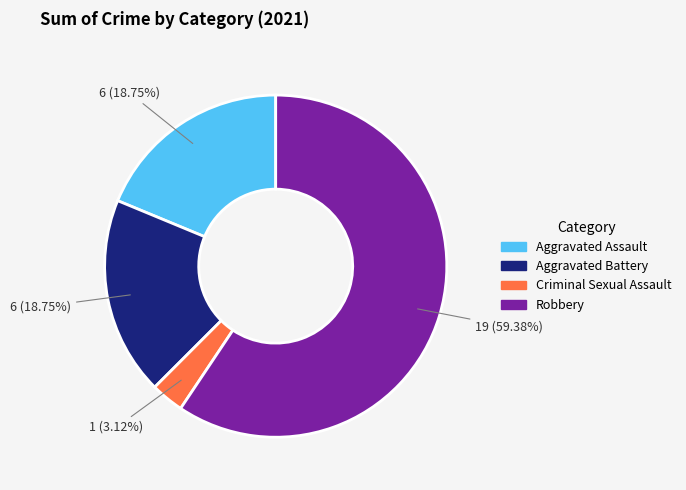

To the nearest percent, what is the difference between the largest and smallest slice percentages?

56%